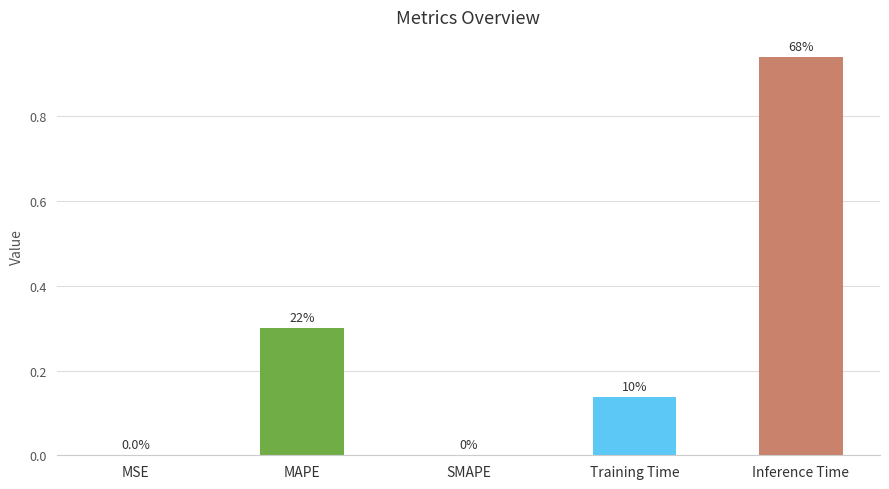

Reading right to left, what are all the values shown in this chart?

0.9	0.1	0.0	0.3	0.0